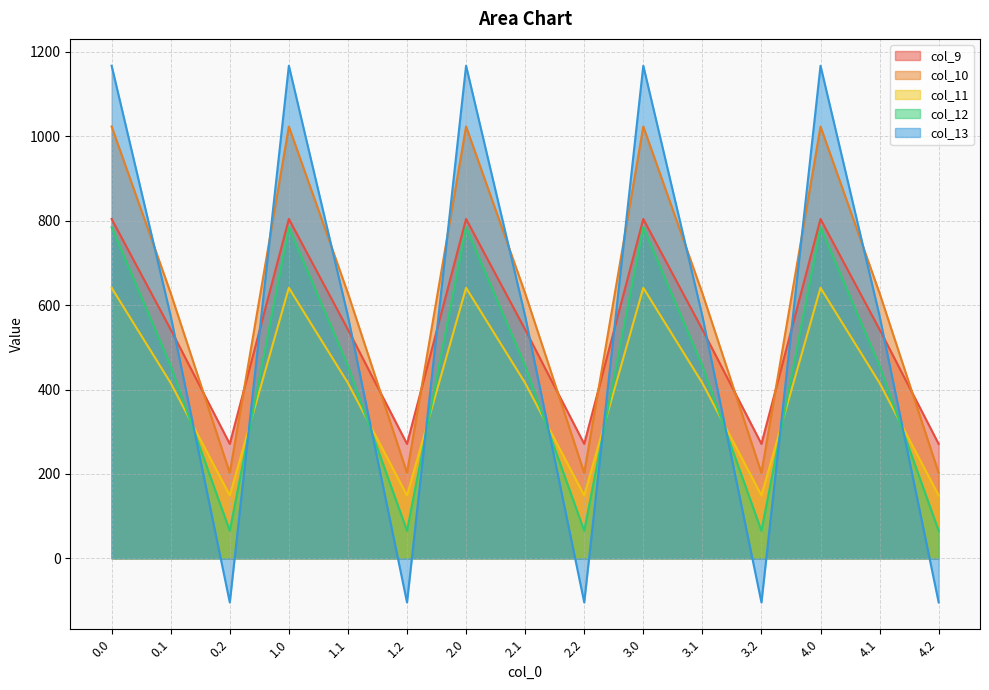

What is the average value of the col_13 series?

545.6